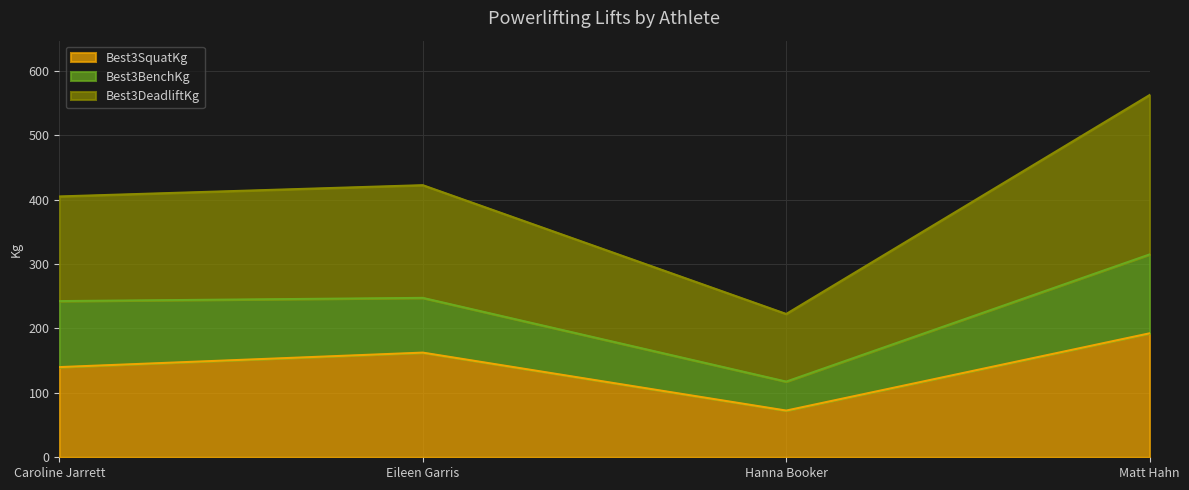

True or false: Best3DeadliftKg has a value of 322.3 at Matt Hahn.

False